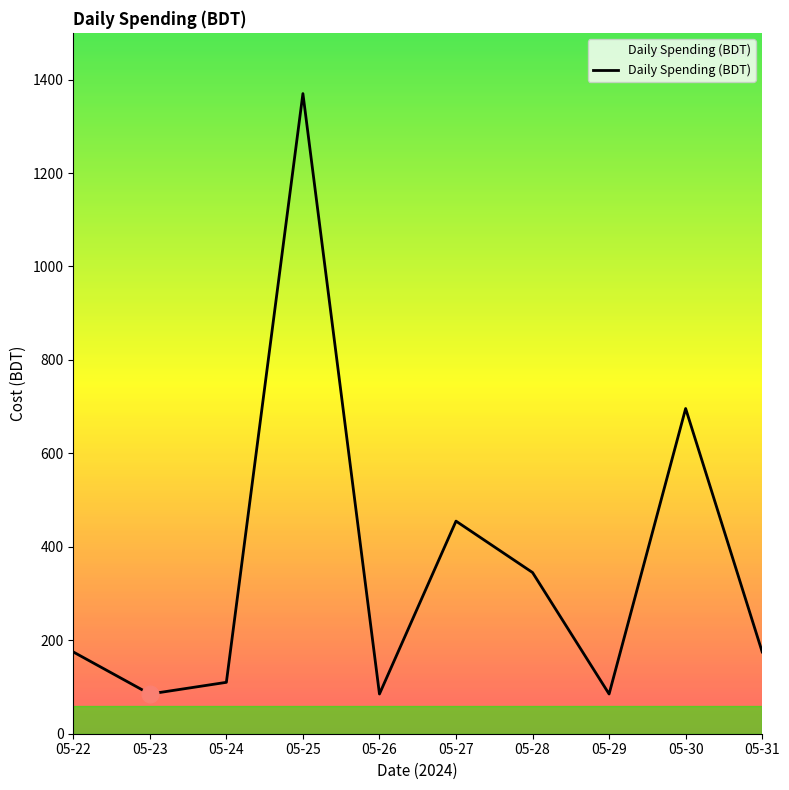

How many categories are shown in the chart?

10